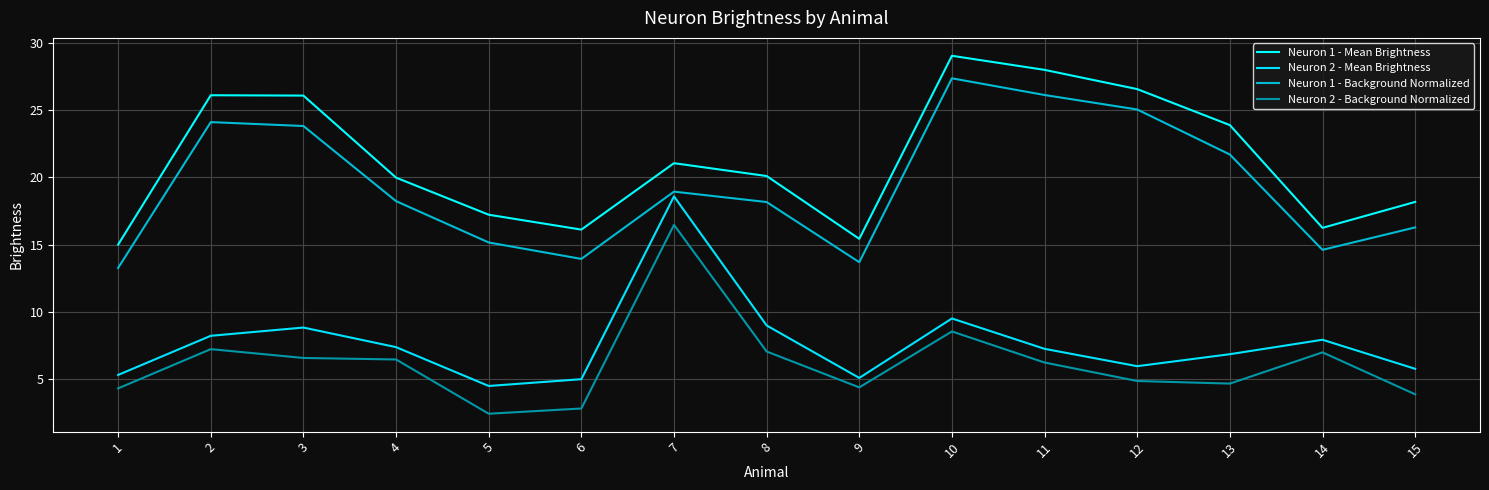

The Neuron 2 - Background Normalized series shows 4.9 at 12. True or false?

True